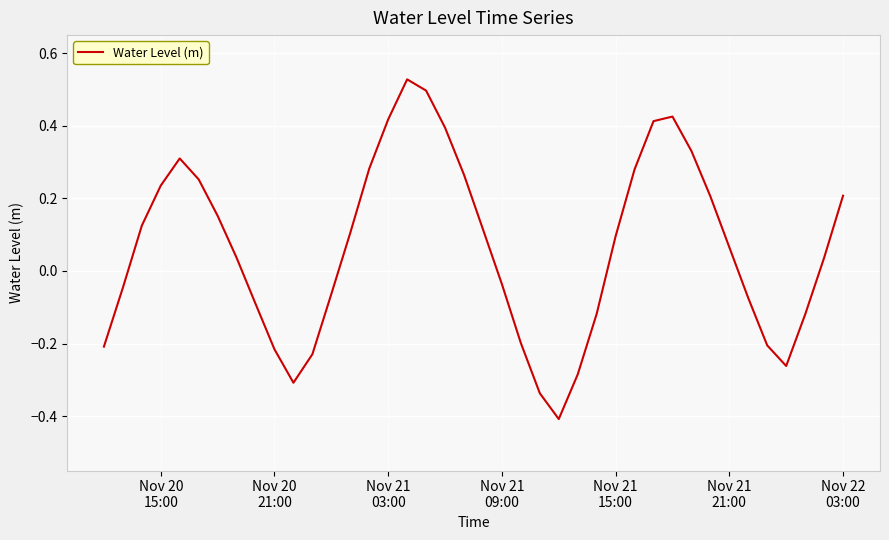

What is the difference between the maximum and minimum values?

0.9